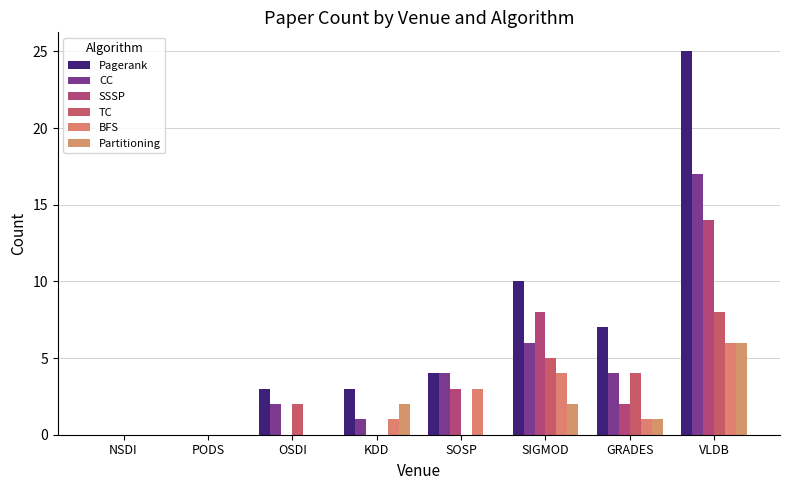

Is it true that SSSP equals 2 at GRADES?

True